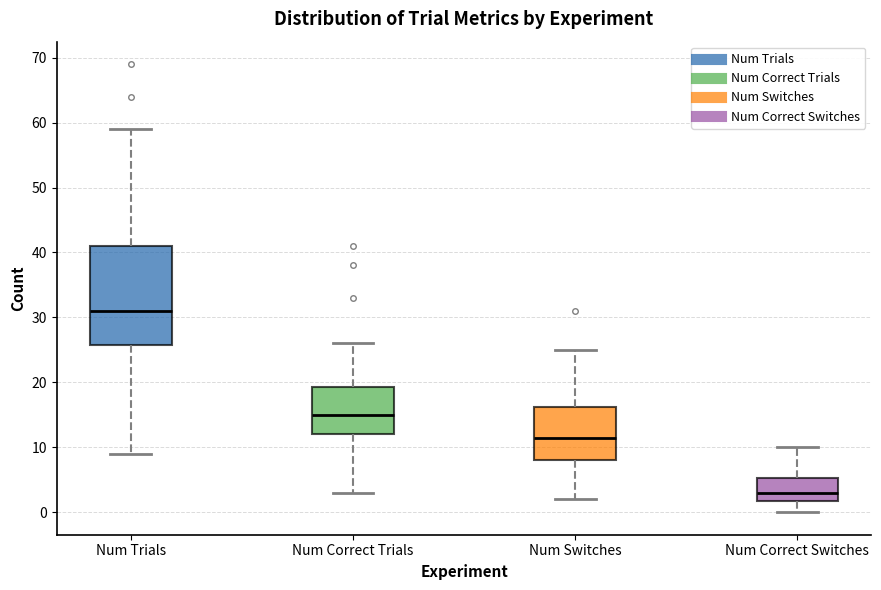

Reading left to right, read every box against the y-axis: the position of its median line, the range the box covers, and the ends of its whiskers. The values are not printed on the chart, so give them approximately, as read against the axis.

Num Trials: median 31, box 26 to 41, whiskers 9 to 59
Num Correct Trials: median 15, box 12 to 19, whiskers 3 to 26
Num Switches: median 12, box 8 to 16, whiskers 2 to 25
Num Correct Switches: median 3, box 2 to 5, whiskers 0 to 10